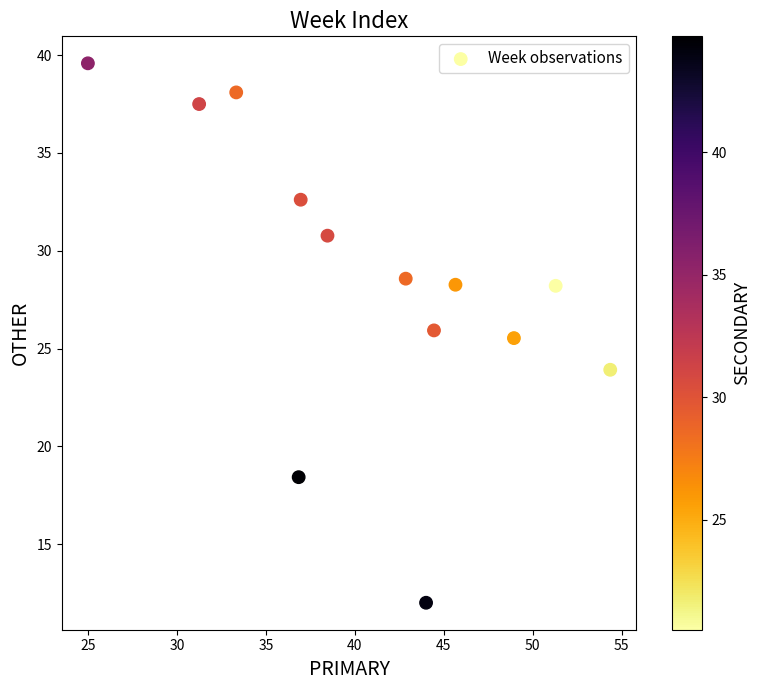

What Y value in the scatter plot is closest to 25?

25.5